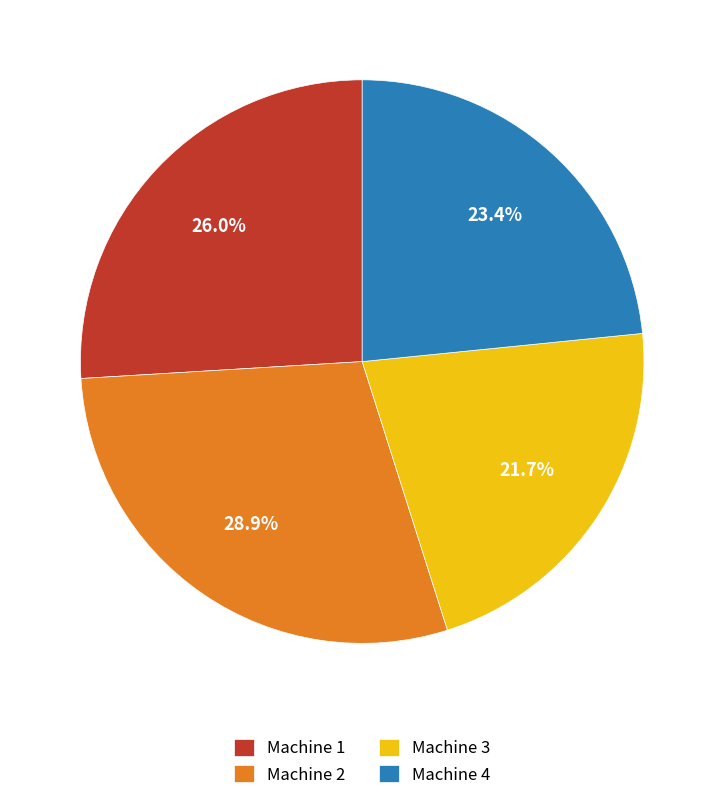

Rank the categories by value from highest to lowest.

Machine 2, Machine 1, Machine 4, Machine 3